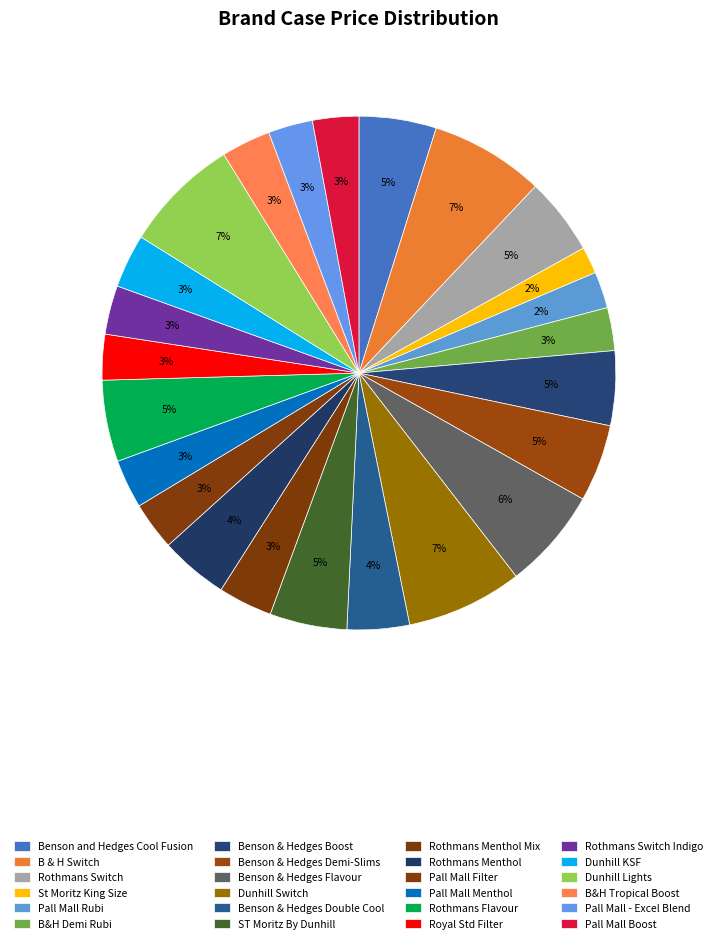

How many slices are in this pie chart?

24